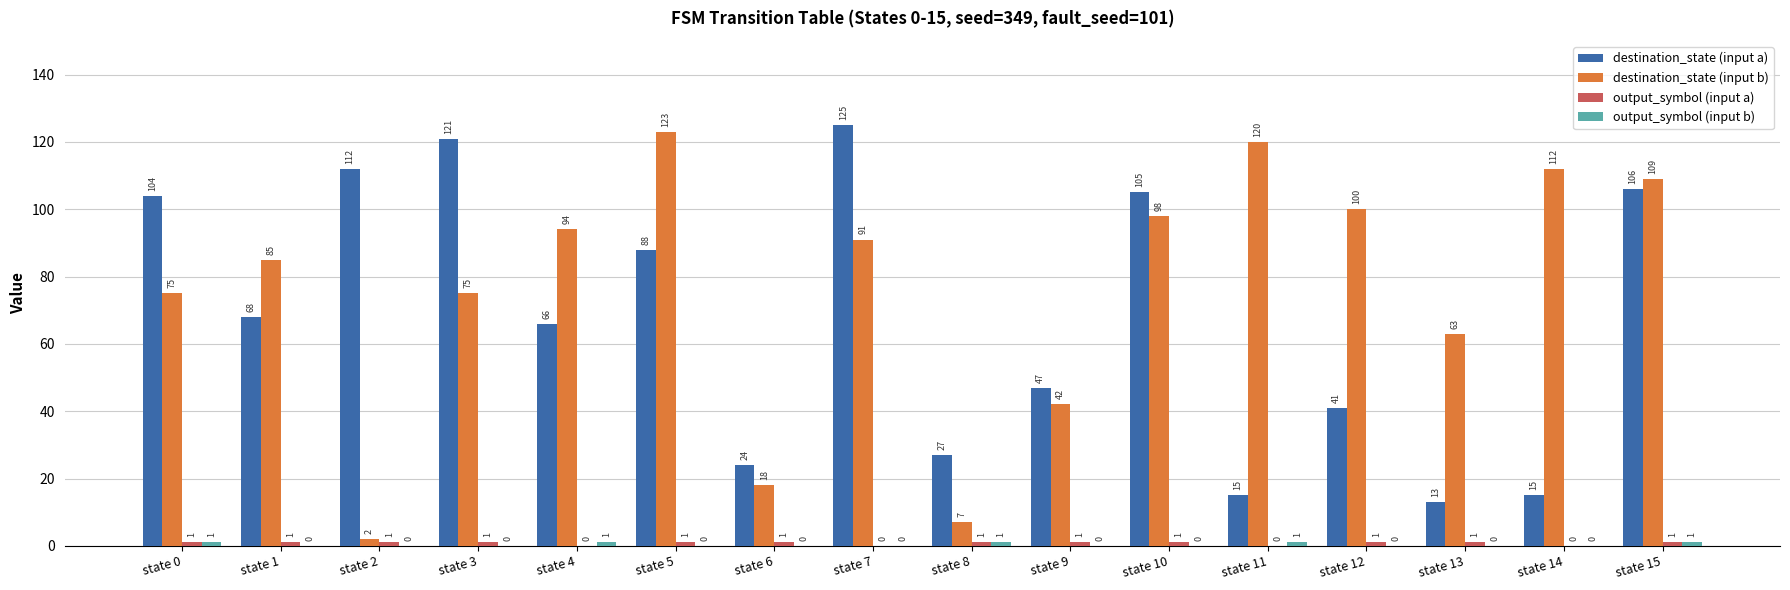

Which category has the highest value in the destination_state (input b) series?

state 5